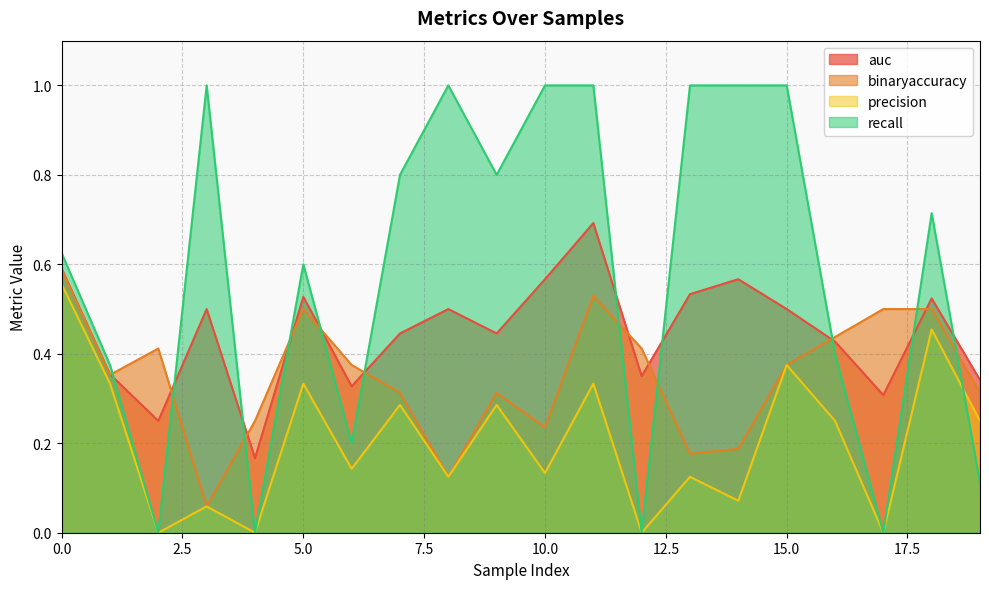

Reading left to right, list all the values displayed in this chart.

auc: 0=0.6	1=0.4	2=0.2	3=0.5	4=0.2	5=0.5	6=0.3	7=0.4	8=0.5	9=0.4	10=0.6	11=0.7	12=0.3	13=0.5	14=0.6	15=0.5	16=0.4	17=0.3	18=0.5	19=0.3
binaryaccuracy: 0=0.6	1=0.4	2=0.4	3=0.1	4=0.2	5=0.5	6=0.4	7=0.3	8=0.1	9=0.3	10=0.2	11=0.5	12=0.4	13=0.2	14=0.2	15=0.4	16=0.4	17=0.5	18=0.5	19=0.3
precision: 0=0.6	1=0.3	2=0.0	3=0.1	4=0.0	5=0.3	6=0.1	7=0.3	8=0.1	9=0.3	10=0.1	11=0.3	12=0.0	13=0.1	14=0.1	15=0.4	16=0.2	17=0.0	18=0.5	19=0.2
recall: 0=0.6	1=0.4	2=0.0	3=1.0	4=0.0	5=0.6	6=0.2	7=0.8	8=1.0	9=0.8	10=1.0	11=1.0	12=0.0	13=1.0	14=1.0	15=1.0	16=0.4	17=0.0	18=0.7	19=0.1